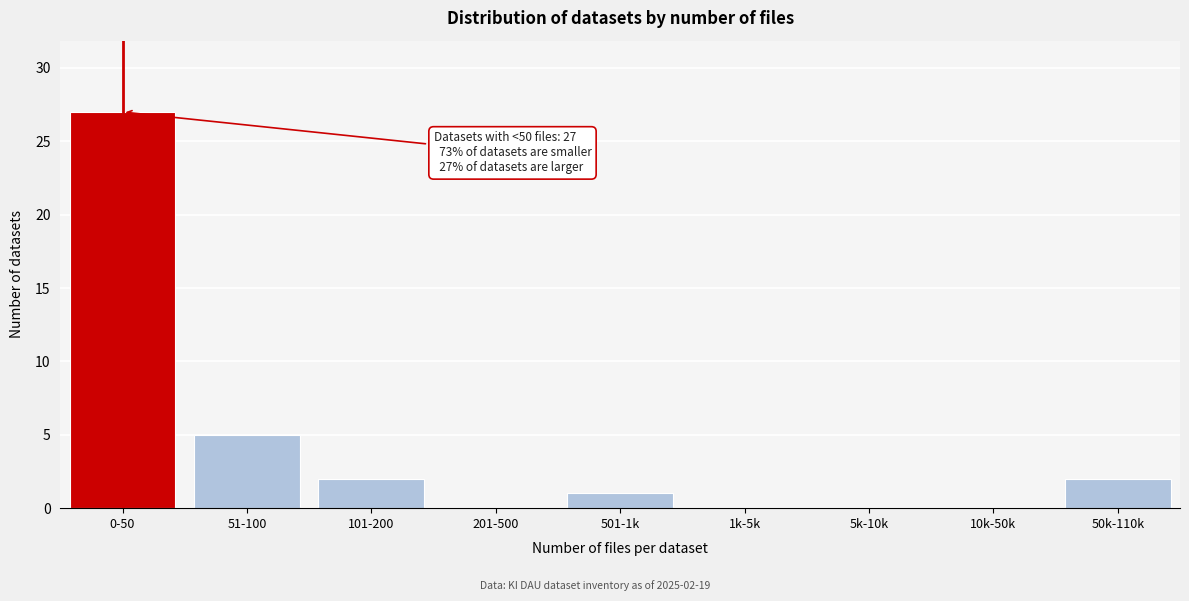

Reading right to left, what are all the values shown in this chart?

50k-110k=2	10k-50k=0	5k-10k=0	1k-5k=0	501-1k=1	201-500=0	101-200=2	51-100=5	0-50=27